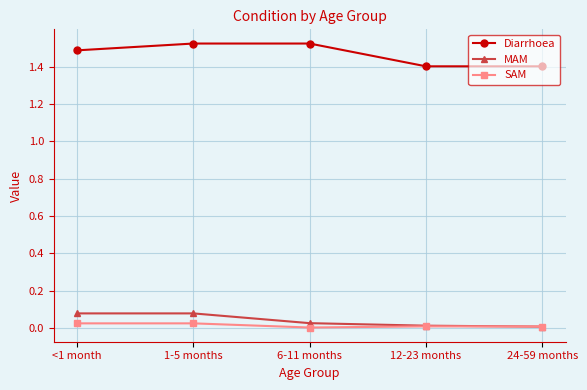

True or false: MAM has more than 2 interior local peaks.

False